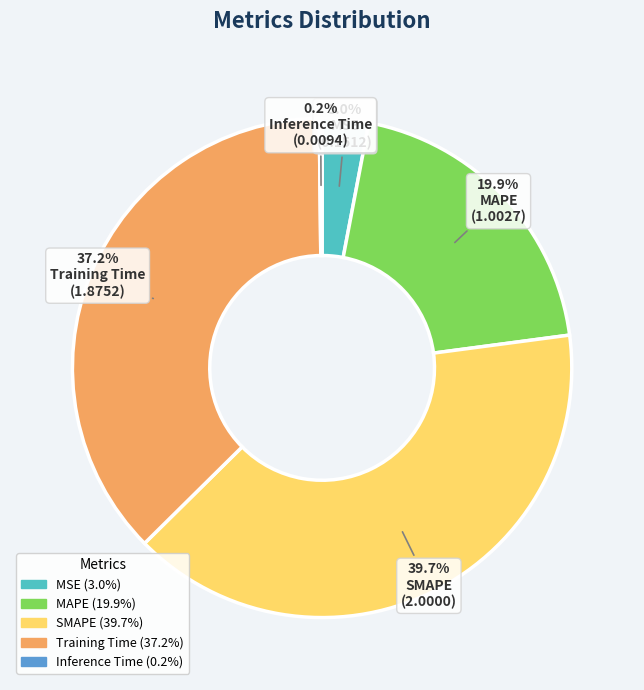

Is Training Time the majority of the pie?

No